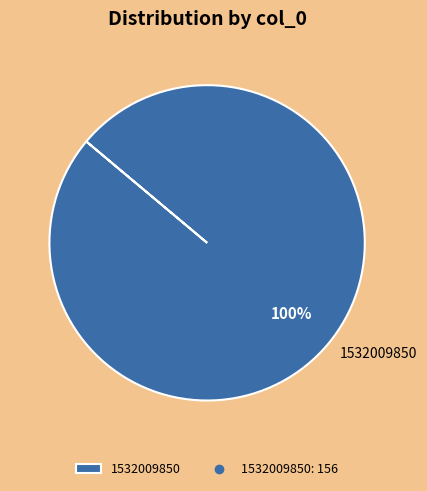

Rank the categories by value from lowest to highest.

1532009850